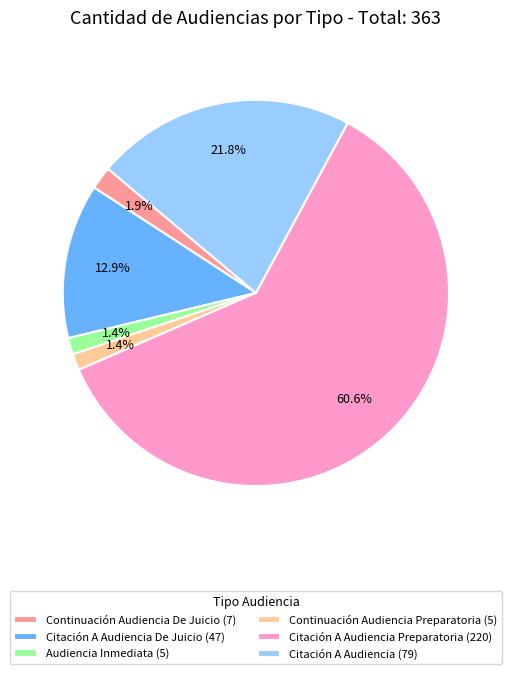

Count the number of slices in the pie.

6